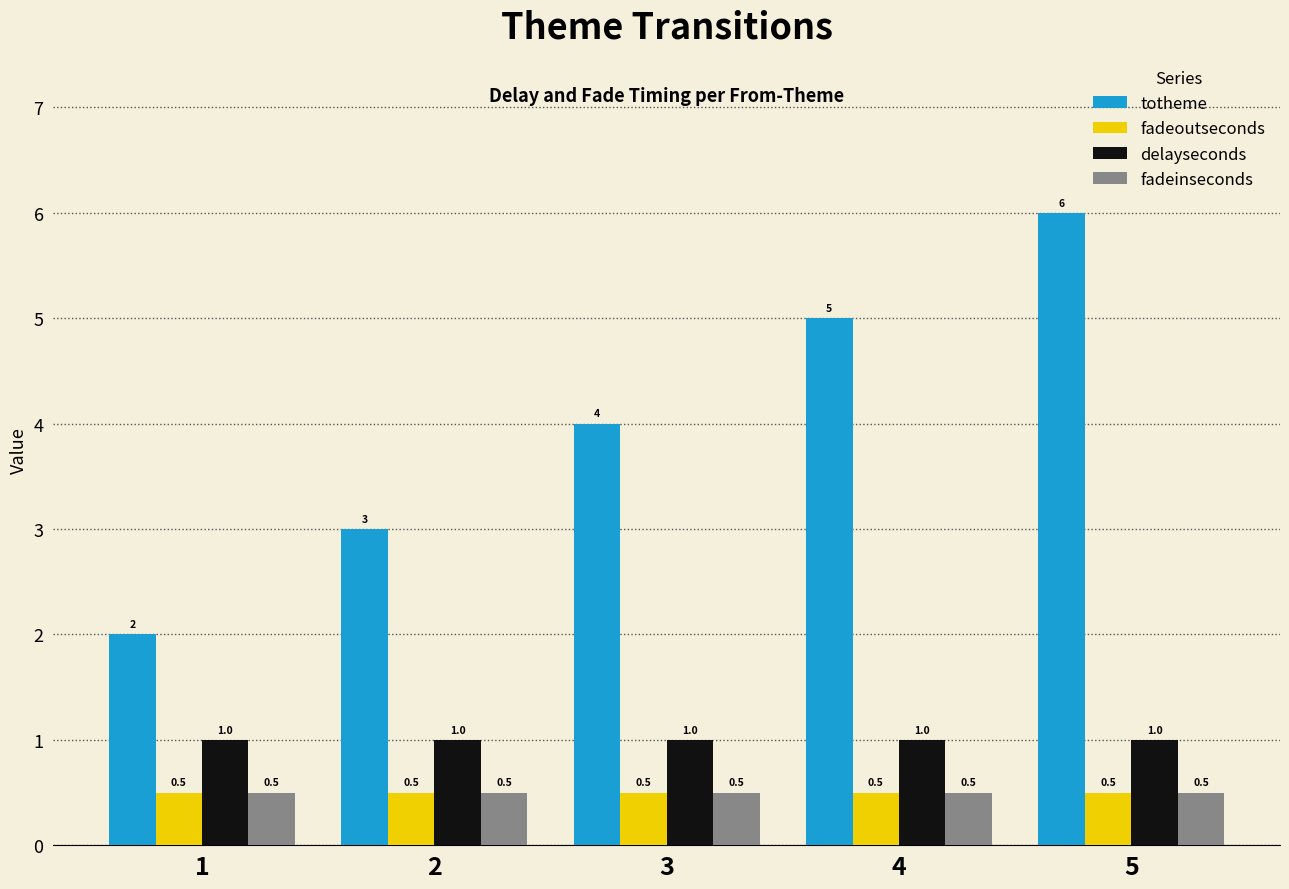

How many bars are there in total?

20